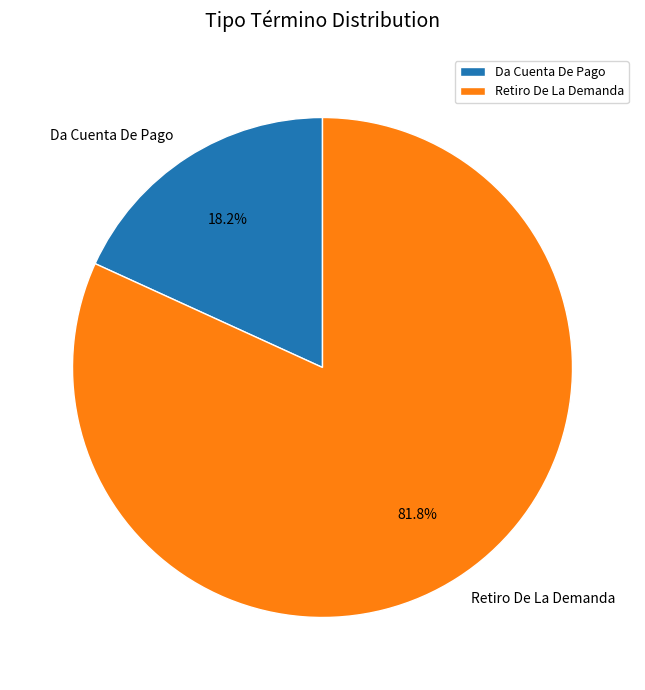

What portion of the pie excludes Retiro De La Demanda?

18.2%